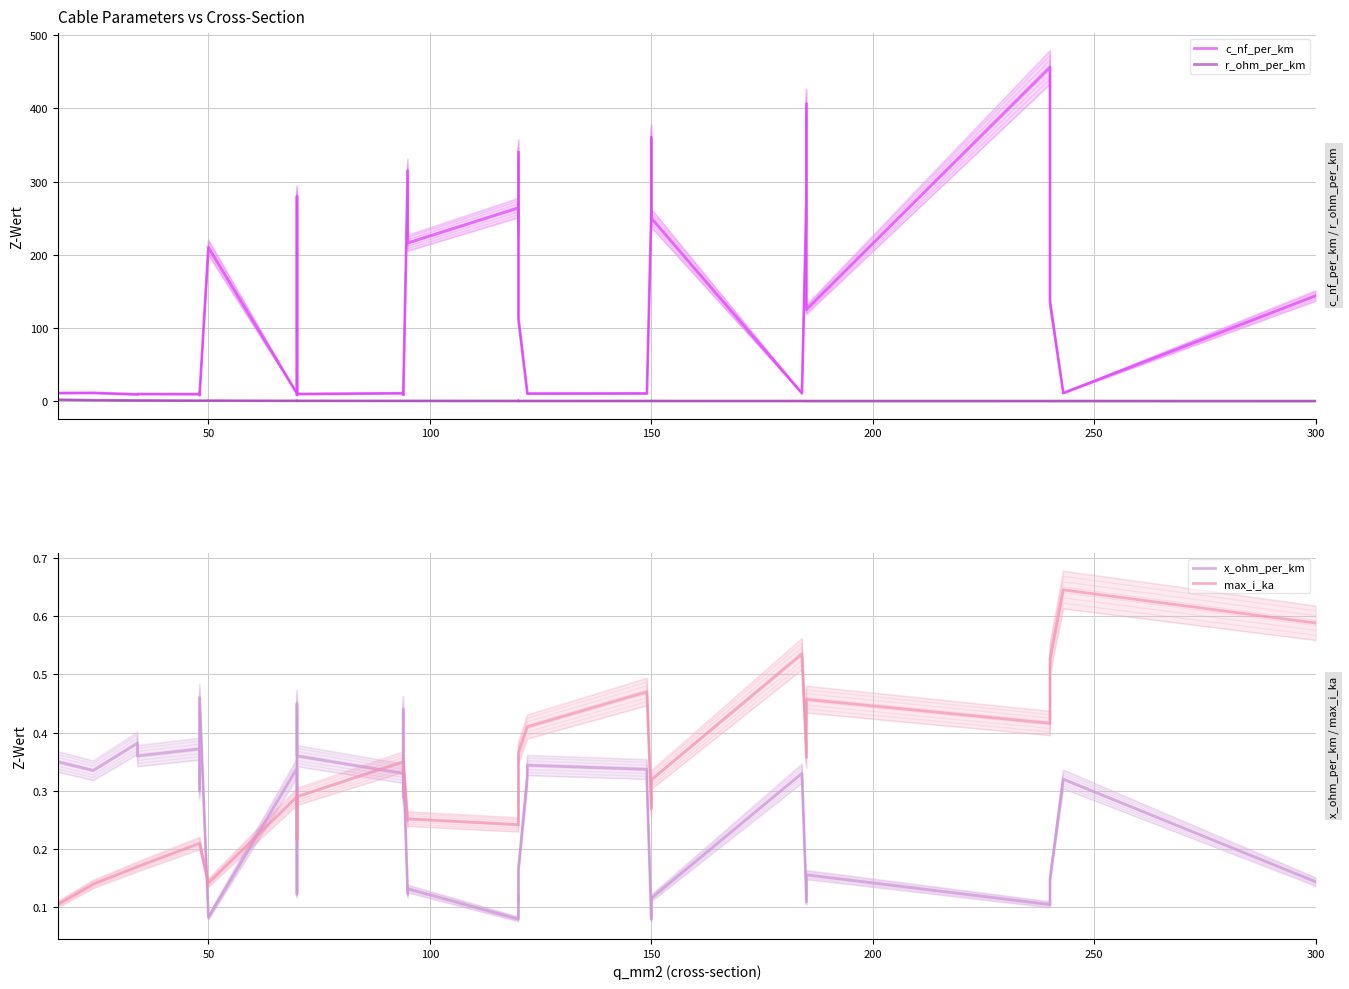

How many lines are shown in the chart?

4